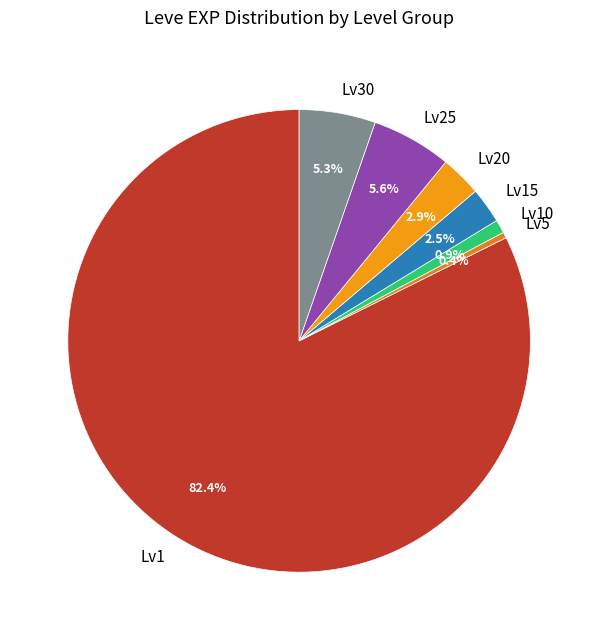

Which has a higher value, Lv30 or Lv15?

Lv30